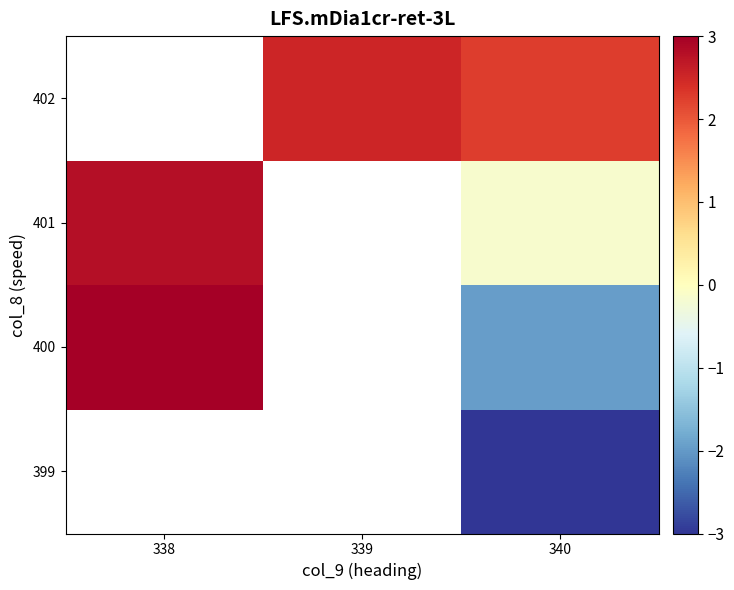

The 402 series shows 3.4 at 340. True or false?

False